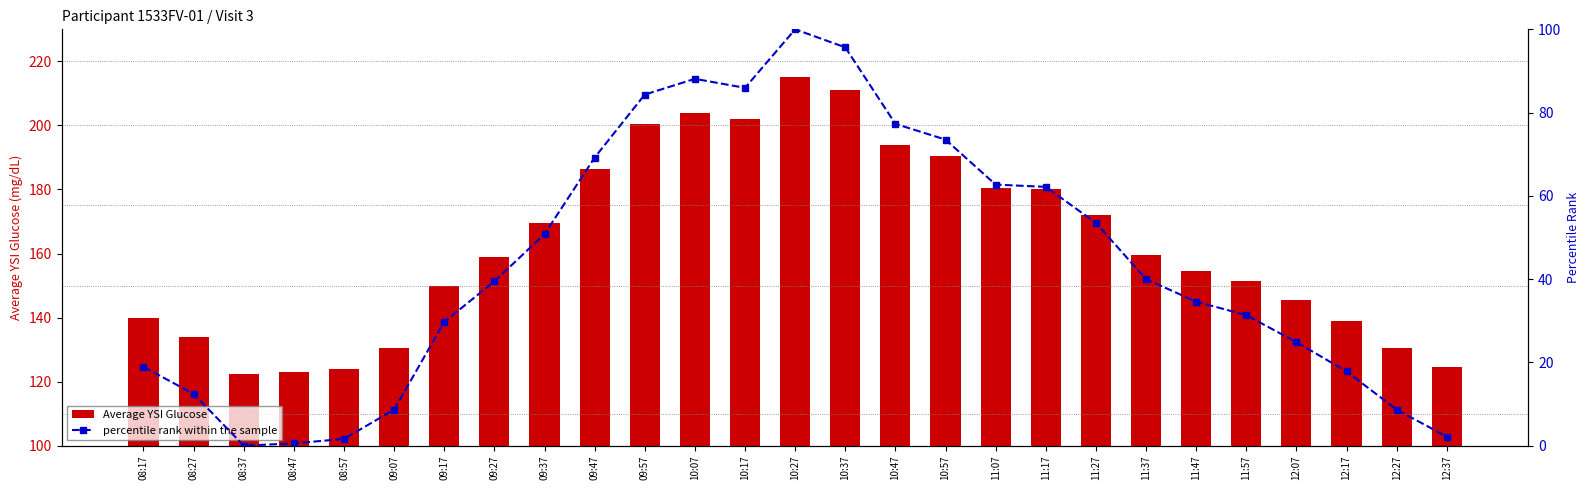

Which series has the largest total across all categories?

Average YSI Glucose